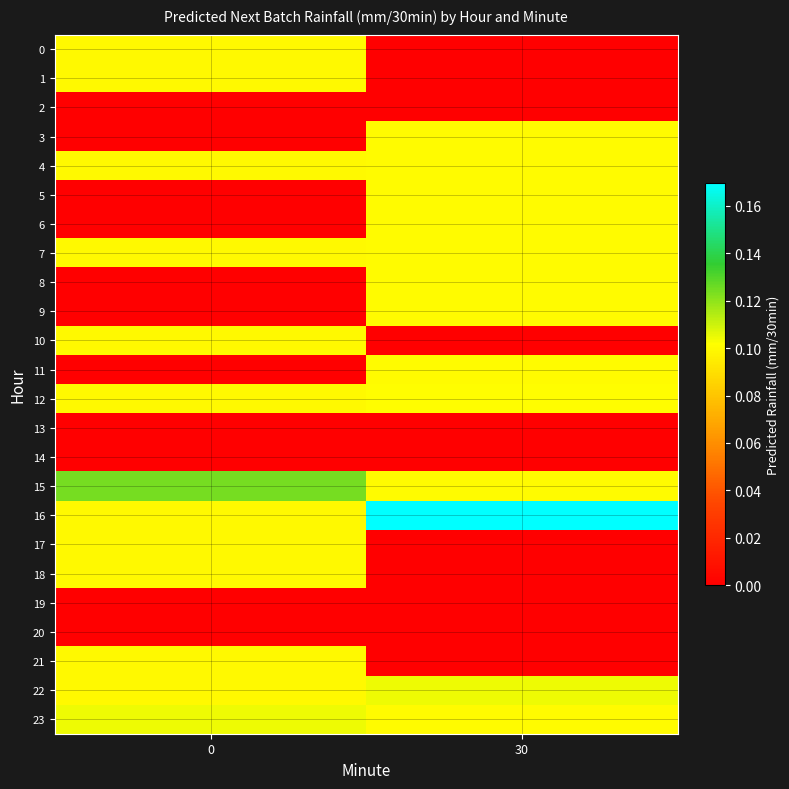

Reading left to right, list all the values displayed in this chart.

0: 0=0.1	30=0.0
1: 0=0.1	30=0.0
2: 0=0.0	30=0.0
3: 0=0.0	30=0.1
4: 0=0.1	30=0.1
5: 0=0.0	30=0.1
6: 0=0.0	30=0.1
7: 0=0.1	30=0.1
8: 0=0.0	30=0.1
9: 0=0.0	30=0.1
10: 0=0.1	30=0.0
11: 0=0.0	30=0.1
12: 0=0.1	30=0.1
13: 0=0.0	30=0.0
14: 0=0.0	30=0.0
15: 0=0.1	30=0.1
16: 0=0.1	30=0.2
17: 0=0.1	30=0.0
18: 0=0.1	30=0.0
19: 0=0.0	30=0.0
20: 0=0.0	30=0.0
21: 0=0.1	30=0.0
22: 0=0.1	30=0.1
23: 0=0.1	30=0.1